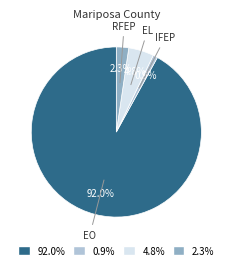

How many slices are in this pie chart?

4